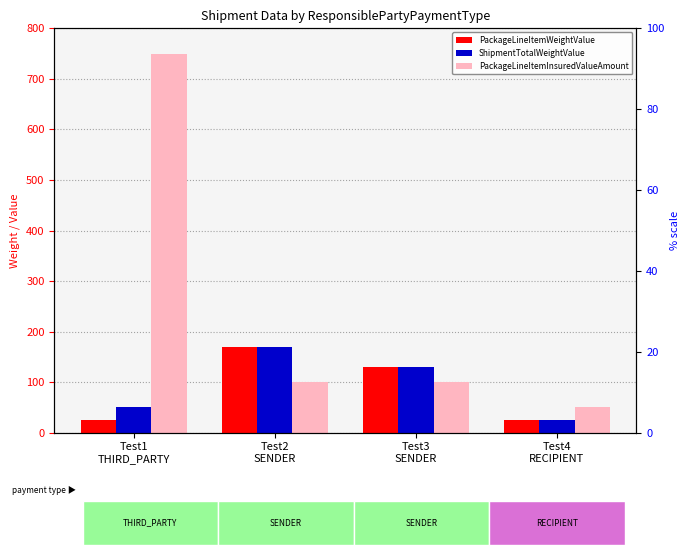

How many groups of bars are there?

4